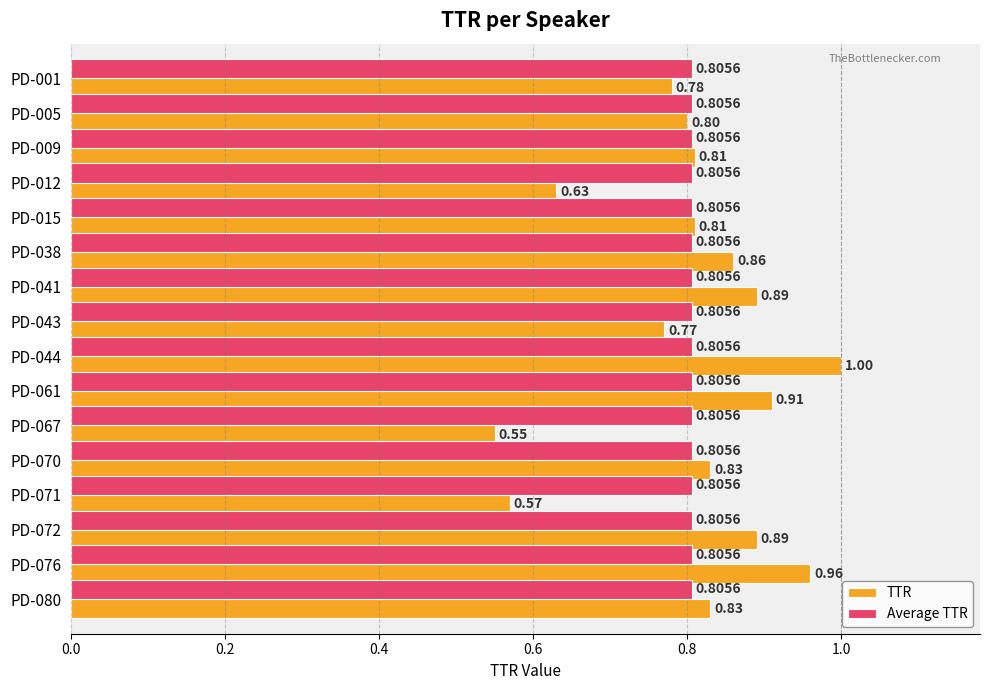

Rank the series by their maximum value, from lowest to highest.

Average TTR, TTR